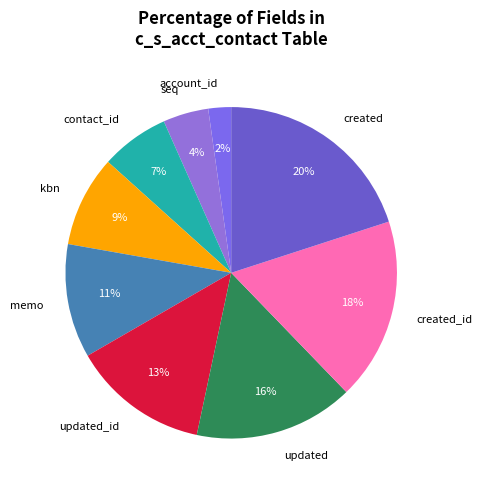

Is the sum of kbn and seq greater than half?

No